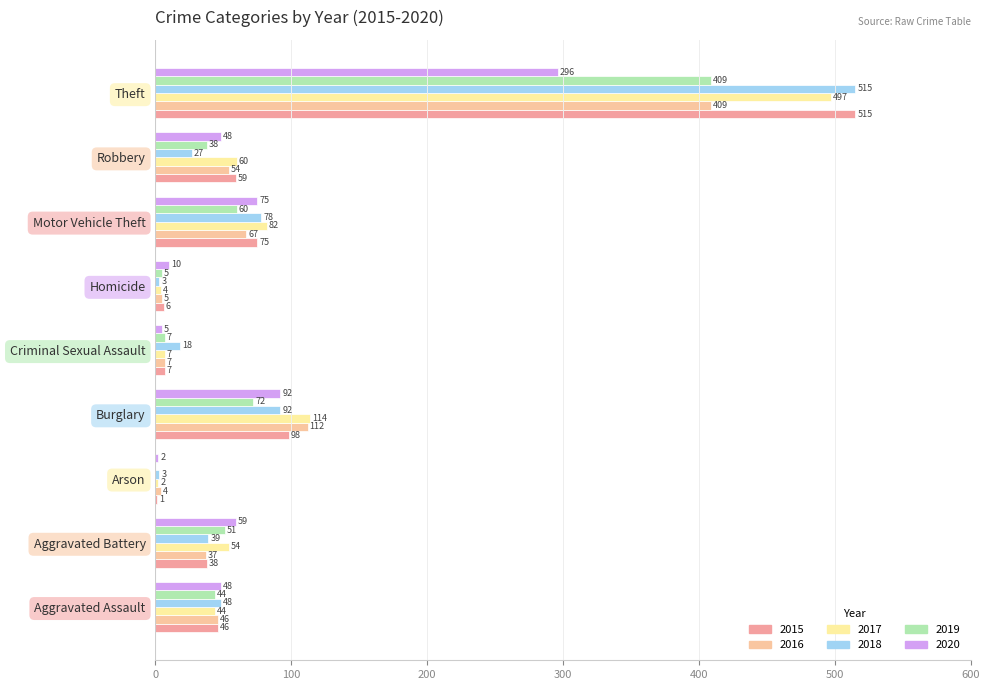

Reading left to right, extract all data points from this chart.

2015: 46	38	1	98	7	6	75	59	515
2016: 46	37	4	112	7	5	67	54	409
2017: 44	54	2	114	7	4	82	60	497
2018: 48	39	3	92	18	3	78	27	515
2019: 44	51	0	72	7	5	60	38	409
2020: 48	59	2	92	5	10	75	48	296